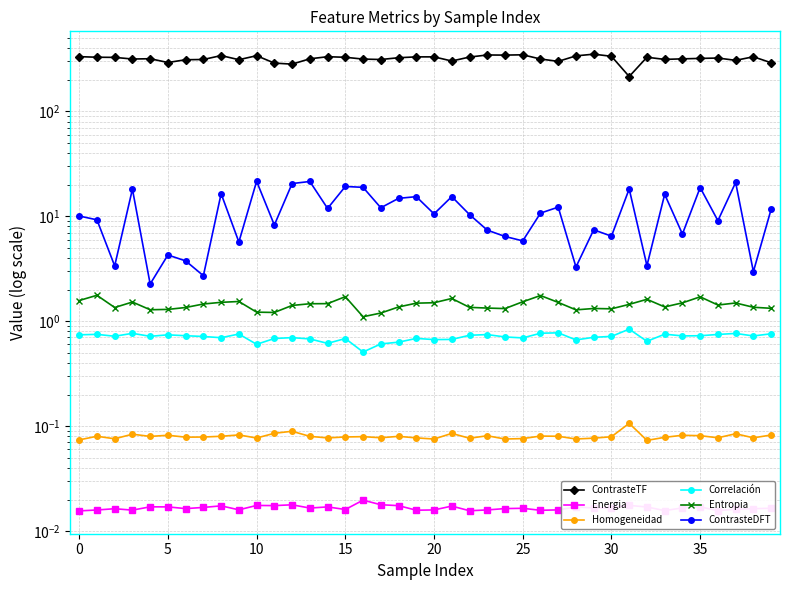

How many data points does each series have?

40